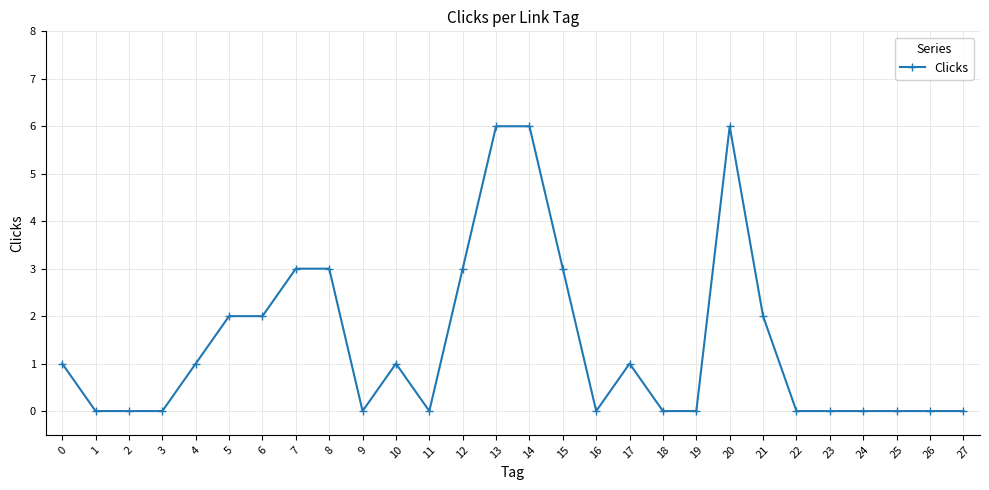

What is the change in value from 5 to 25?

-2